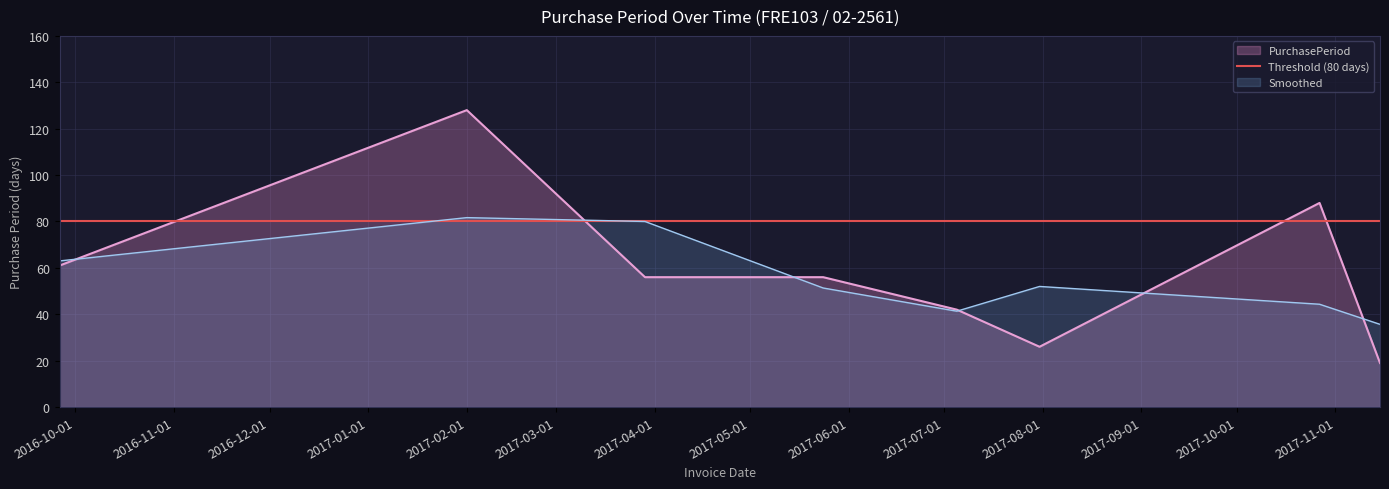

What is the minimum value shown in the chart?

19